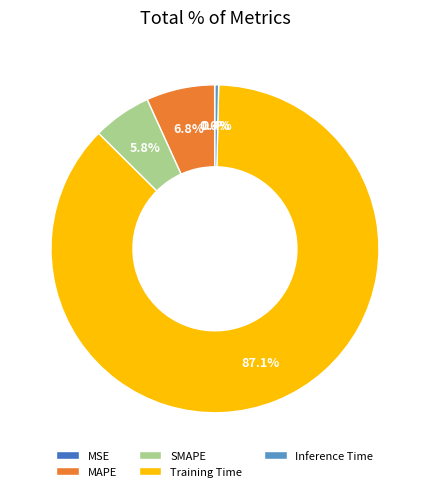

Between Inference Time and Training Time, which is larger?

Training Time